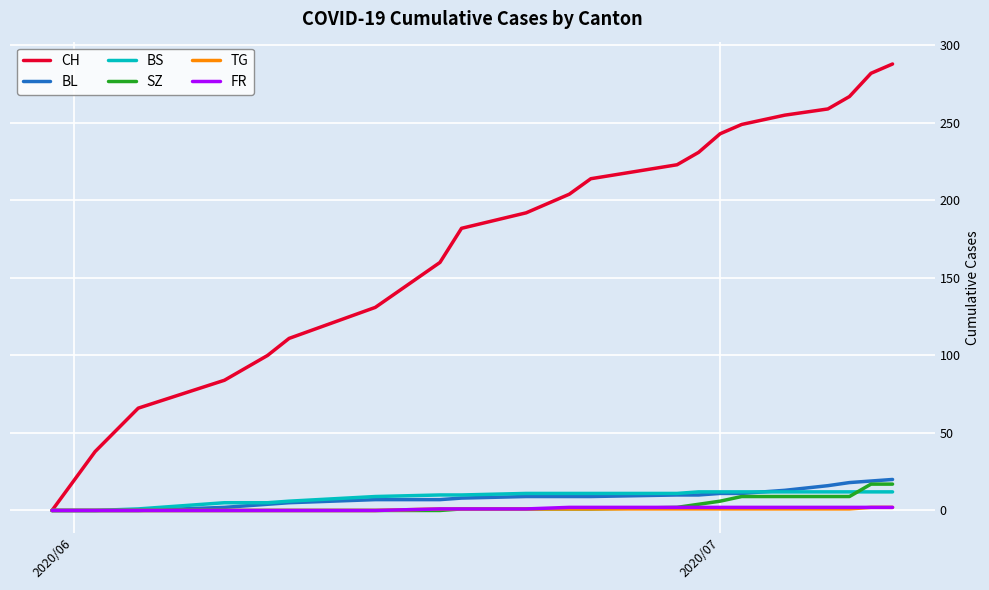

Which series has the largest range (max minus min)?

CH